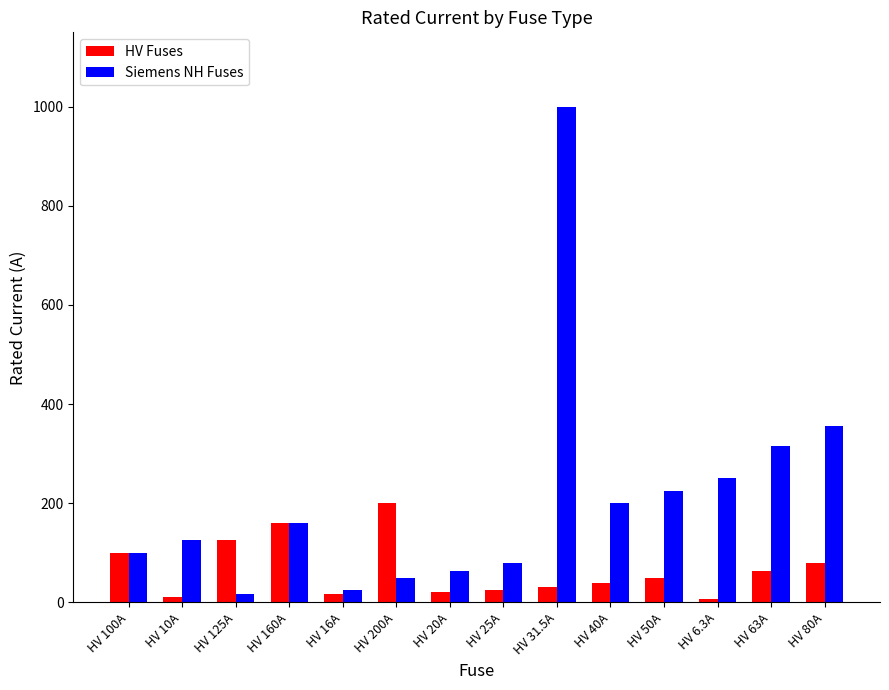

How many bars are there in total?

28